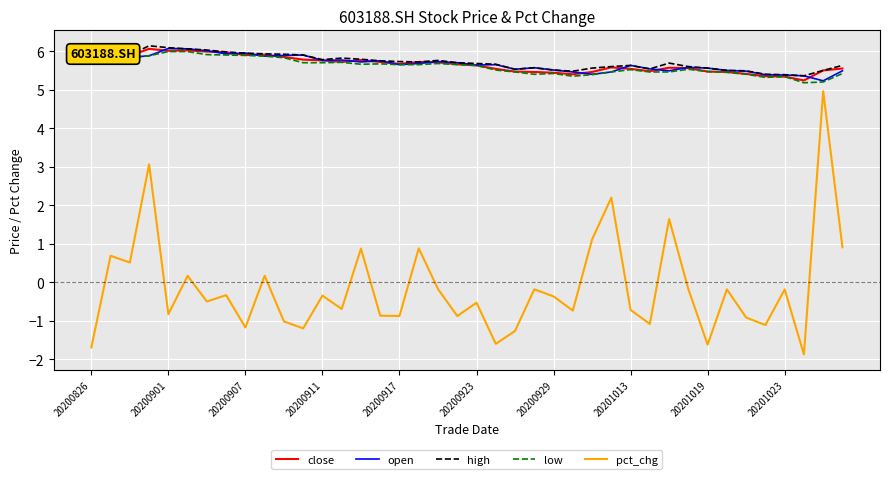

Which series has the largest range (max minus min)?

pct_chg